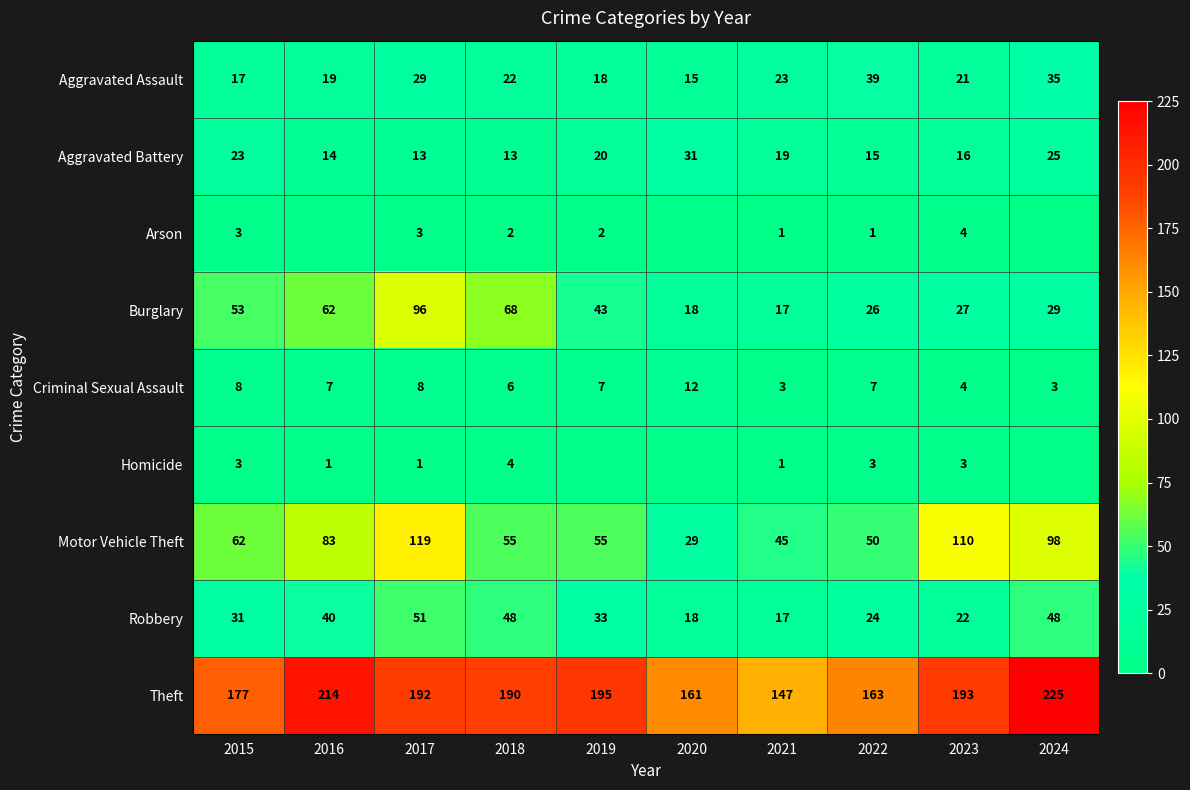

Is it true that Robbery equals 18 at 2020?

True